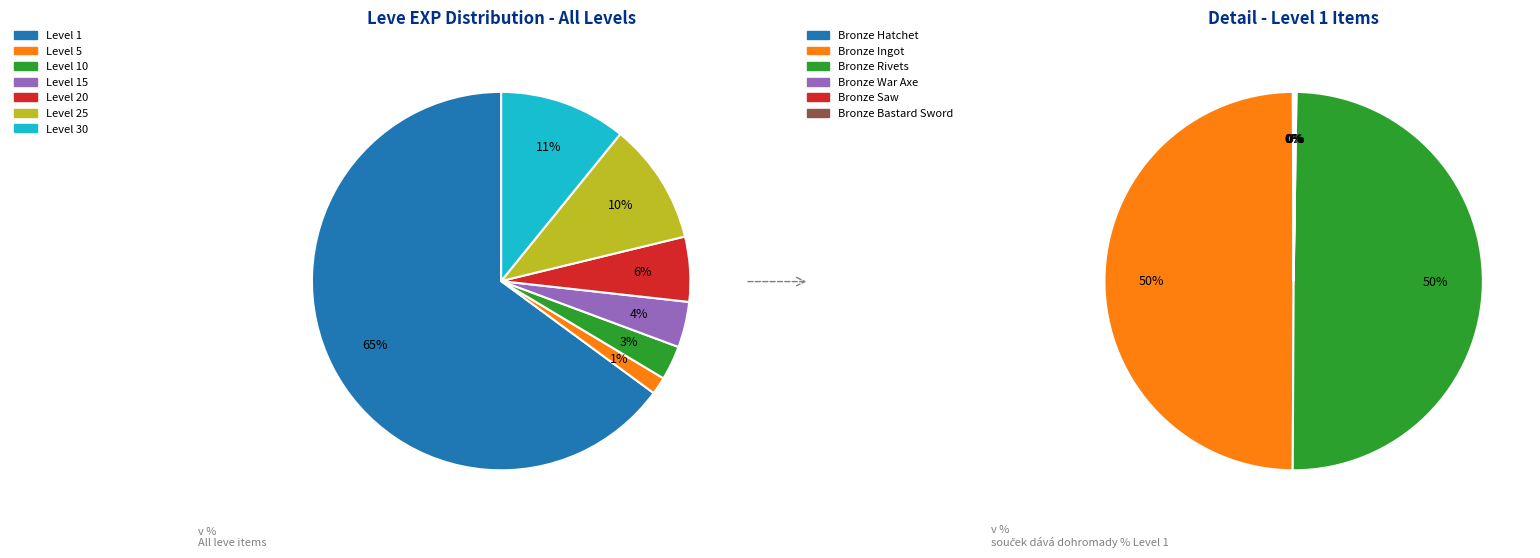

Does Iron Pickaxe account for over 50% of the chart?

No